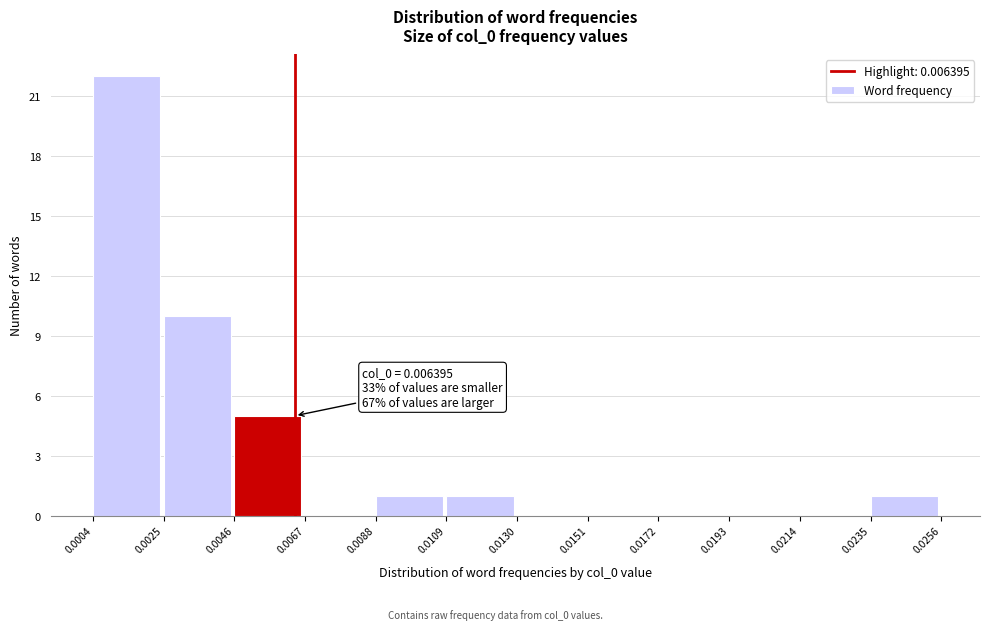

Which range on the x-axis has the tallest bar?

0.0004 to 0.0025